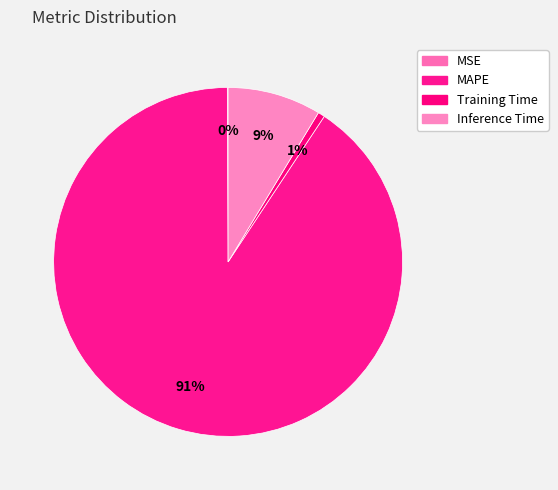

Rank the categories by value from highest to lowest.

MAPE, Inference Time, Training Time, MSE